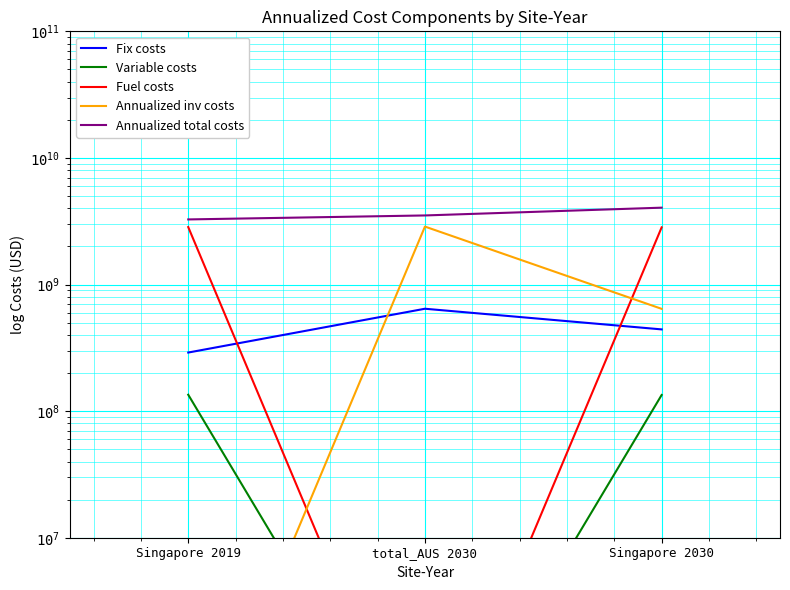

List the labels in order of Fuel costs value, smallest first.

total_AUS 2030, Singapore 2030, Singapore 2019